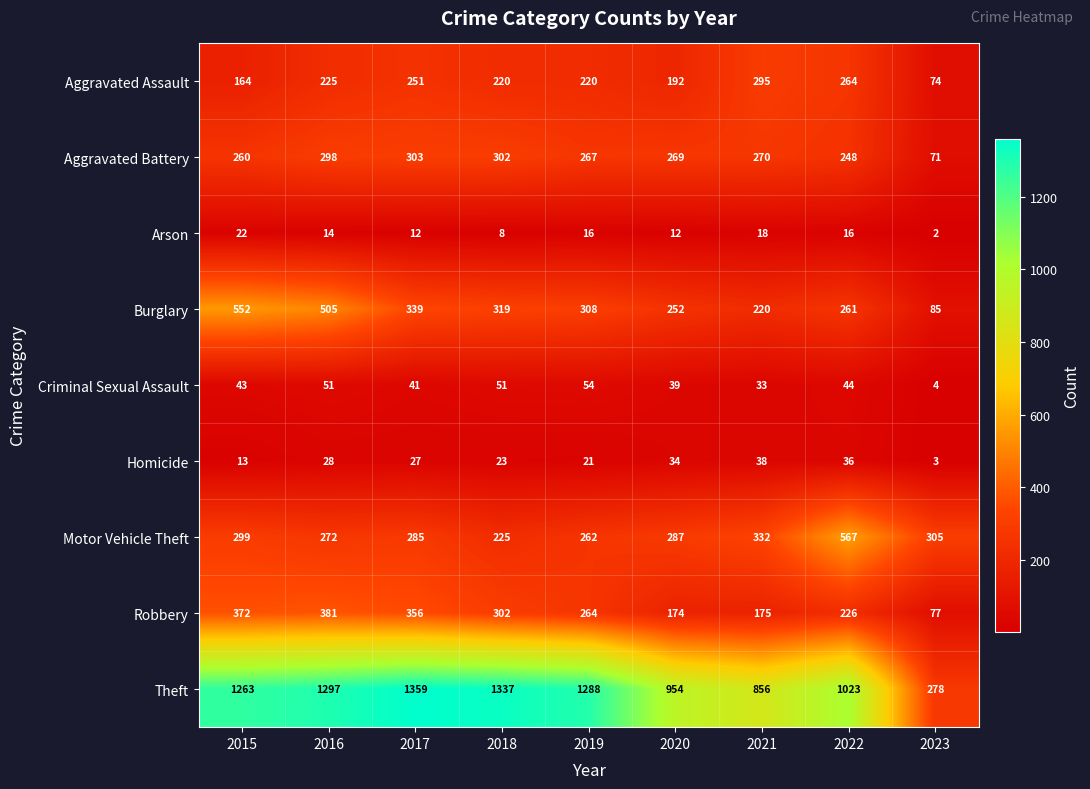

At how many categories does at least one series exceed 938?

7